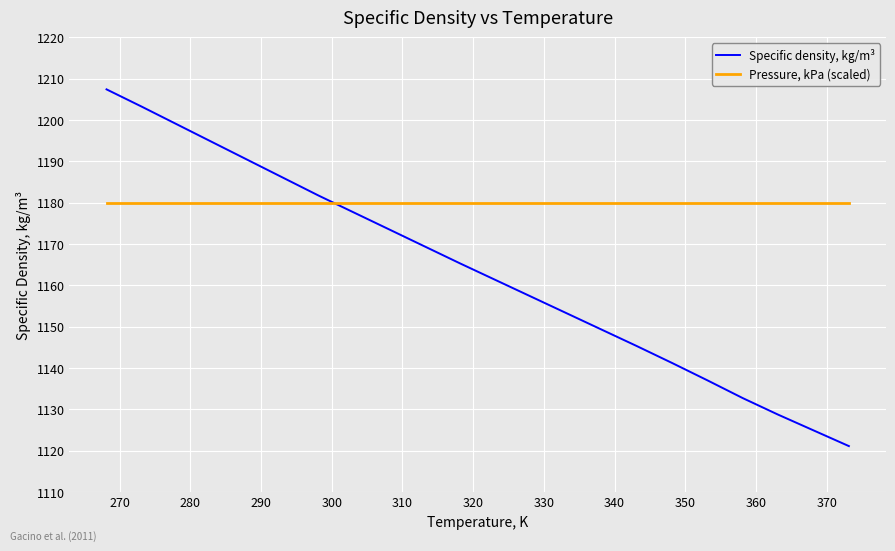

What is the highest value of the Specific density, kg/m³ series?

1207.4